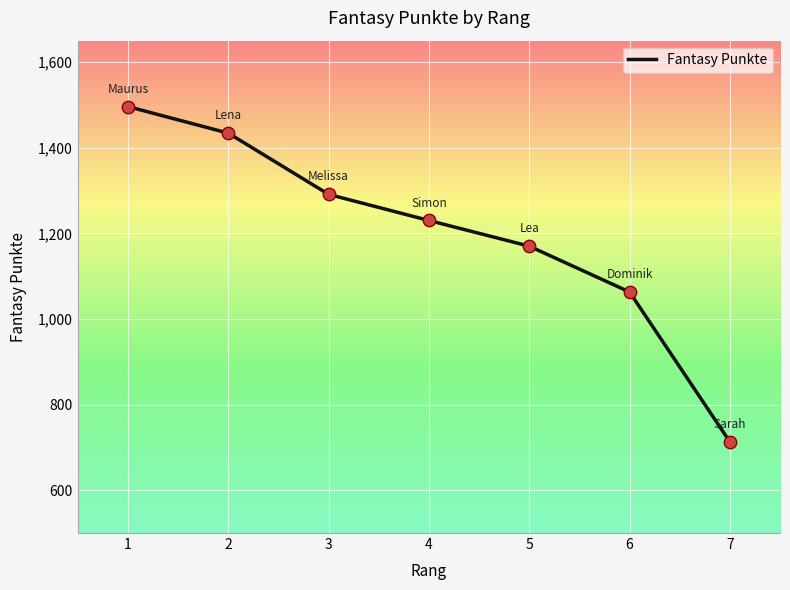

Which has a higher value, 5 or 4?

4